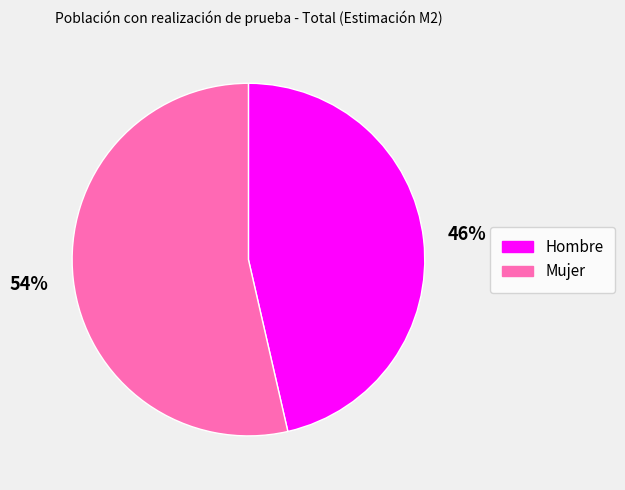

How many segments does this pie chart have?

2